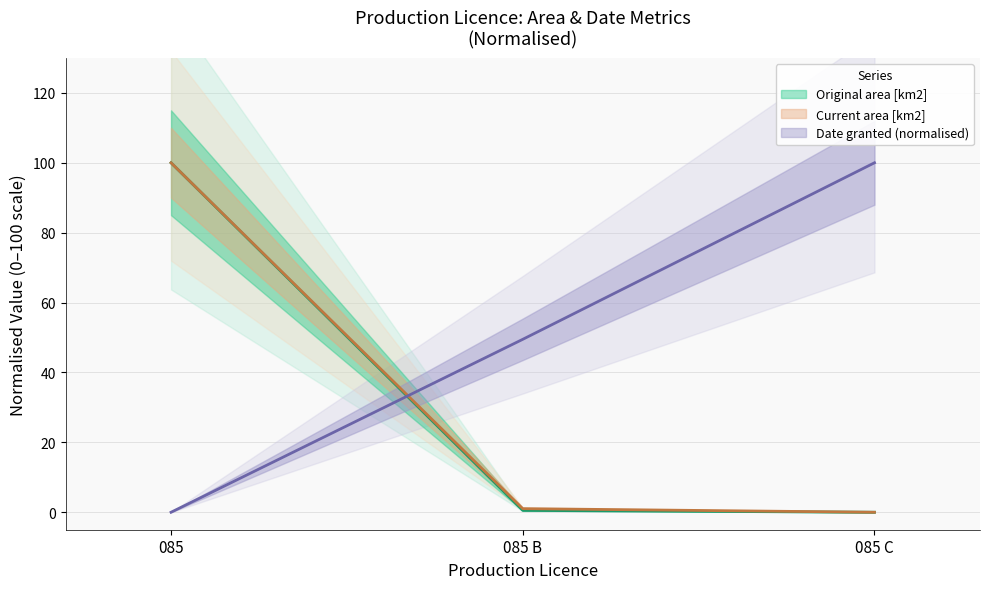

Which series changed the most between 085 and 085 B?

Original area [km2]